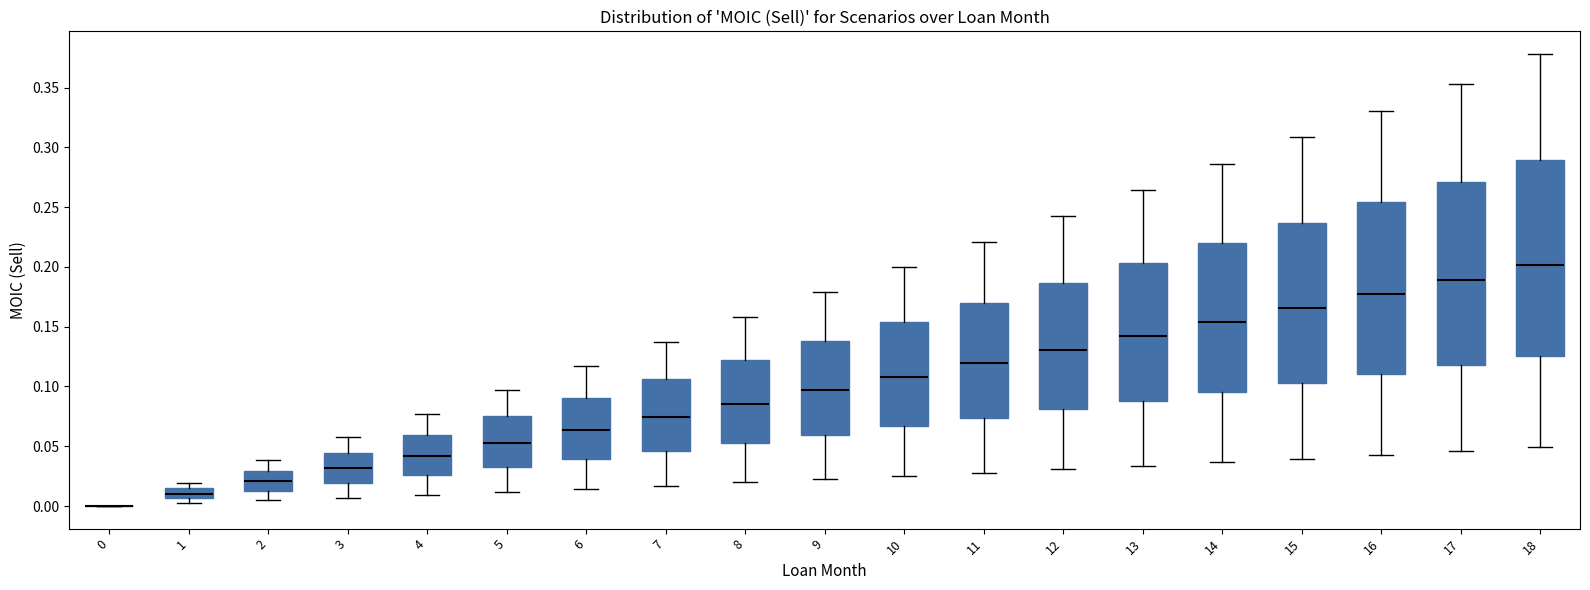

Reading left to right, read every box against the y-axis: the position of its median line, the range the box covers, and the ends of its whiskers. The values are not printed on the chart, so give them approximately, as read against the axis.

0: box collapsed to a line at 0.000, whiskers 0.000 to 0.000
1: median 0.010, box 0.005 to 0.015, whiskers 0.000 to 0.020
2: median 0.020, box 0.015 to 0.030, whiskers 0.005 to 0.040
3: median 0.030, box 0.020 to 0.045, whiskers 0.005 to 0.060
4: median 0.040, box 0.025 to 0.060, whiskers 0.010 to 0.075
5: median 0.055, box 0.030 to 0.075, whiskers 0.010 to 0.095
6: median 0.065, box 0.040 to 0.090, whiskers 0.015 to 0.115
7: median 0.075, box 0.045 to 0.105, whiskers 0.015 to 0.135
8: median 0.085, box 0.055 to 0.120, whiskers 0.020 to 0.160
9: median 0.095, box 0.060 to 0.140, whiskers 0.020 to 0.180
10: median 0.110, box 0.065 to 0.155, whiskers 0.025 to 0.200
11: median 0.120, box 0.075 to 0.170, whiskers 0.030 to 0.220
12: median 0.130, box 0.080 to 0.185, whiskers 0.030 to 0.240
13: median 0.140, box 0.090 to 0.205, whiskers 0.035 to 0.265
14: median 0.155, box 0.095 to 0.220, whiskers 0.035 to 0.285
15: median 0.165, box 0.105 to 0.235, whiskers 0.040 to 0.310
16: median 0.175, box 0.110 to 0.255, whiskers 0.045 to 0.330
17: median 0.190, box 0.120 to 0.270, whiskers 0.045 to 0.355
18: median 0.200, box 0.125 to 0.290, whiskers 0.050 to 0.380